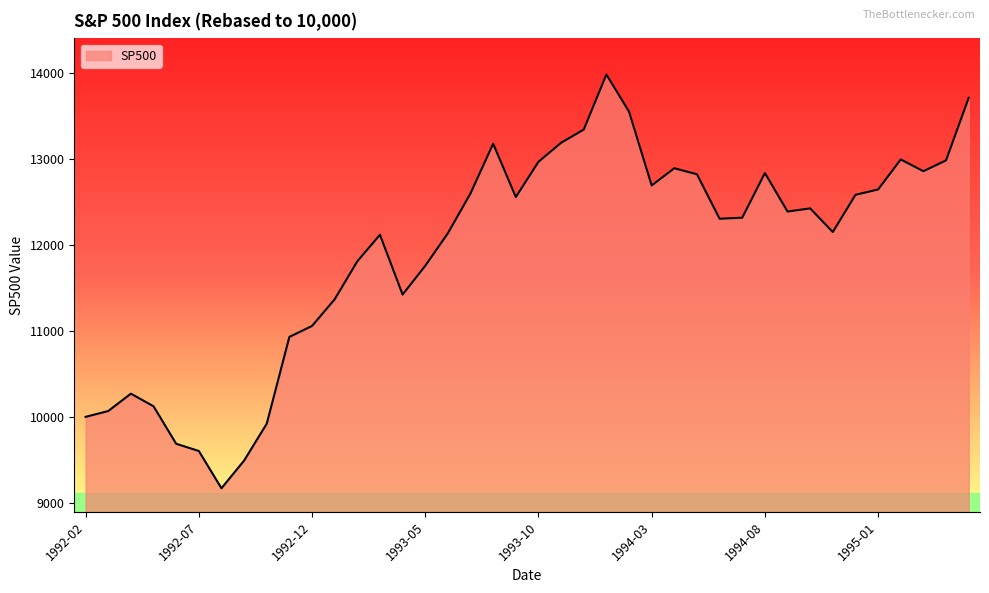

What is the smallest value displayed?

9169.3